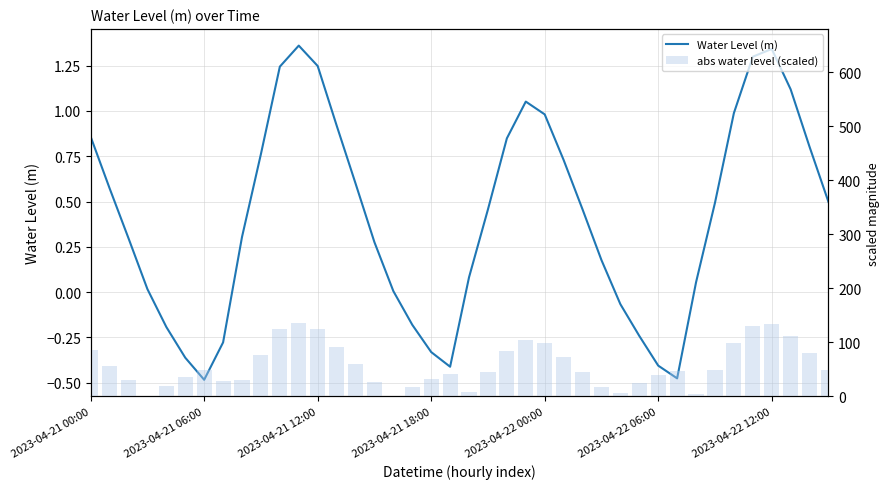

Count the number of data series in this chart.

2